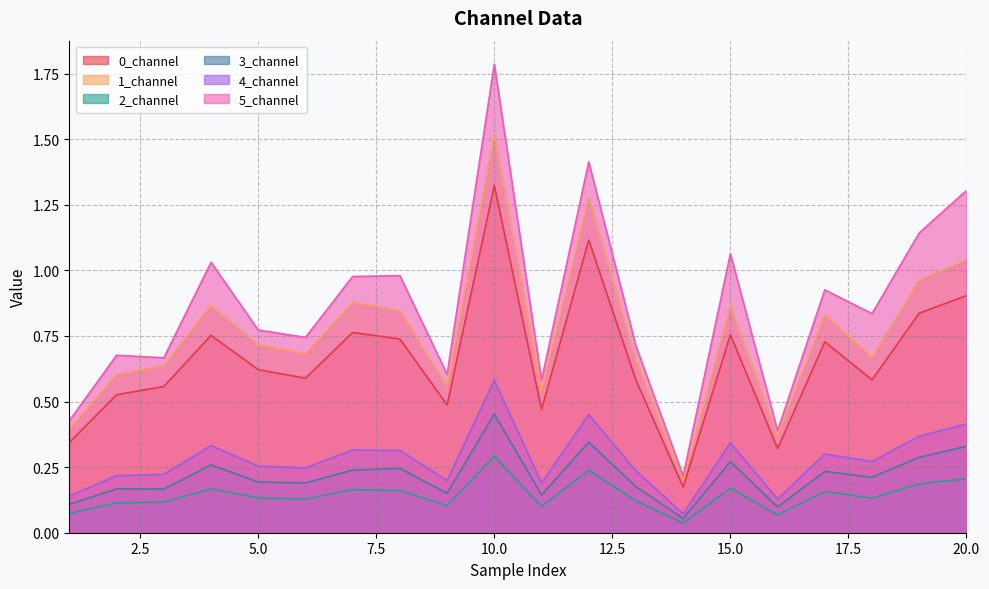

What are all the series names shown in the legend?

0_channel, 1_channel, 2_channel, 3_channel, 4_channel, 5_channel